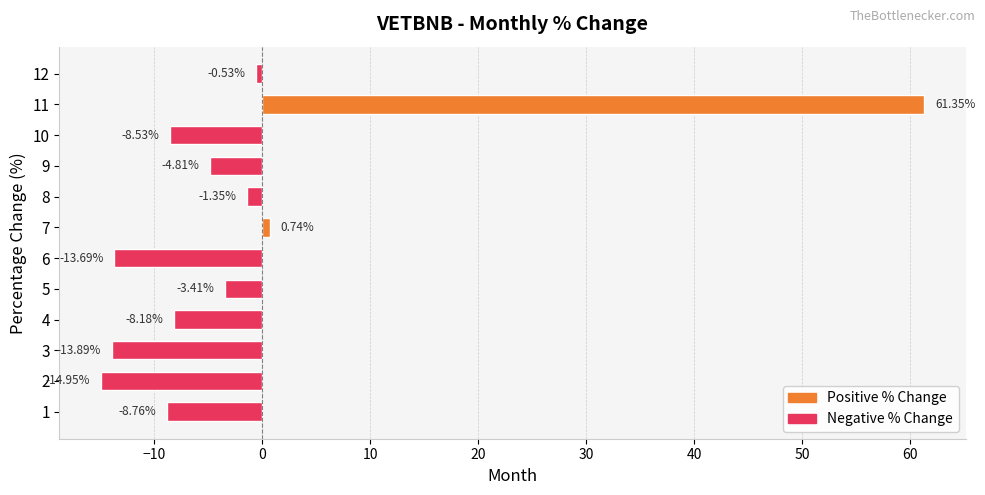

What is the difference between the values at 1 and 12?

8.2